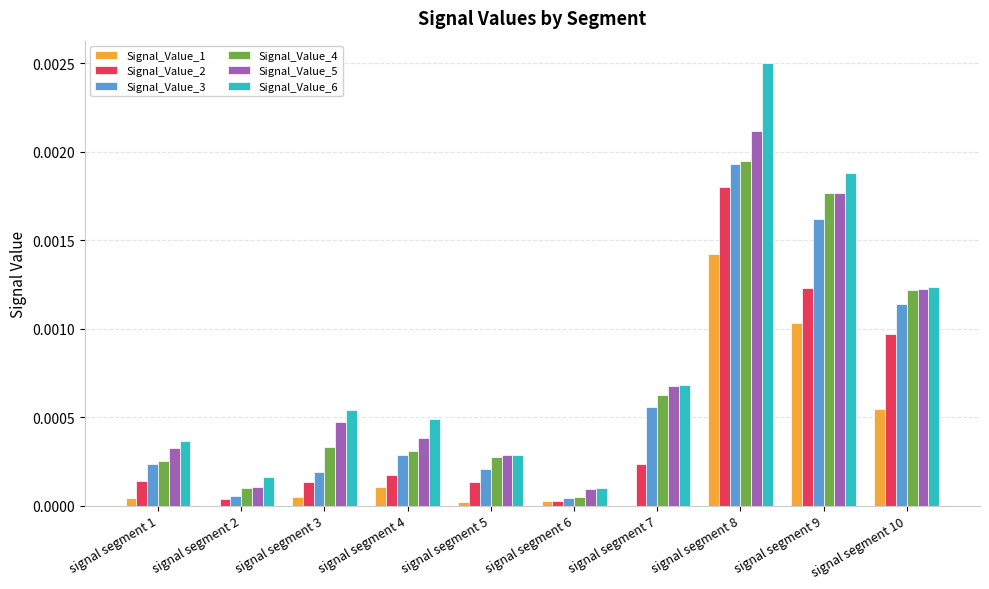

How many categories are shown in the chart?

10